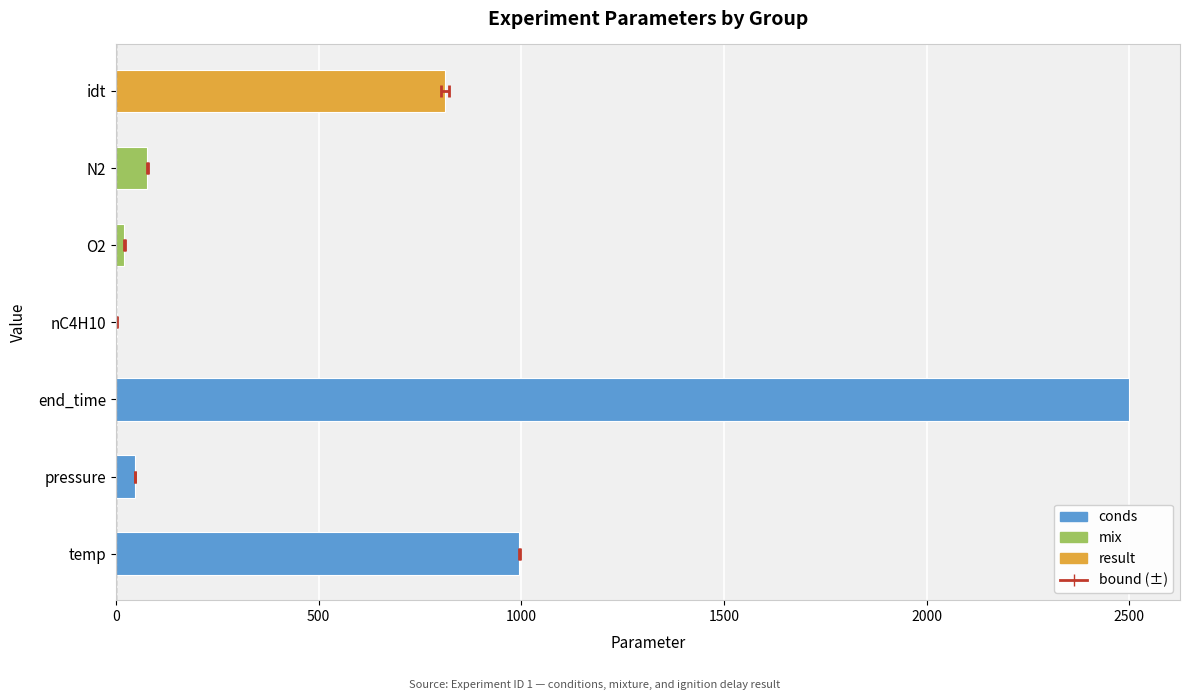

Where does the lower bound series first go above 1?

idt